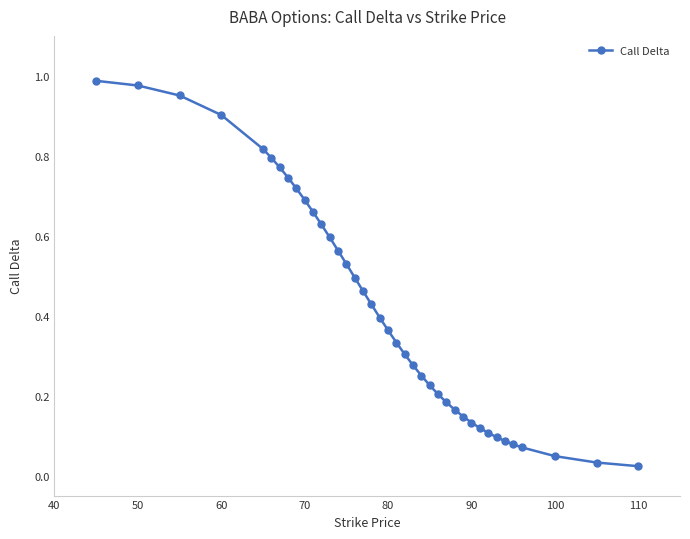

What is the difference between the second highest and second lowest values?

0.9